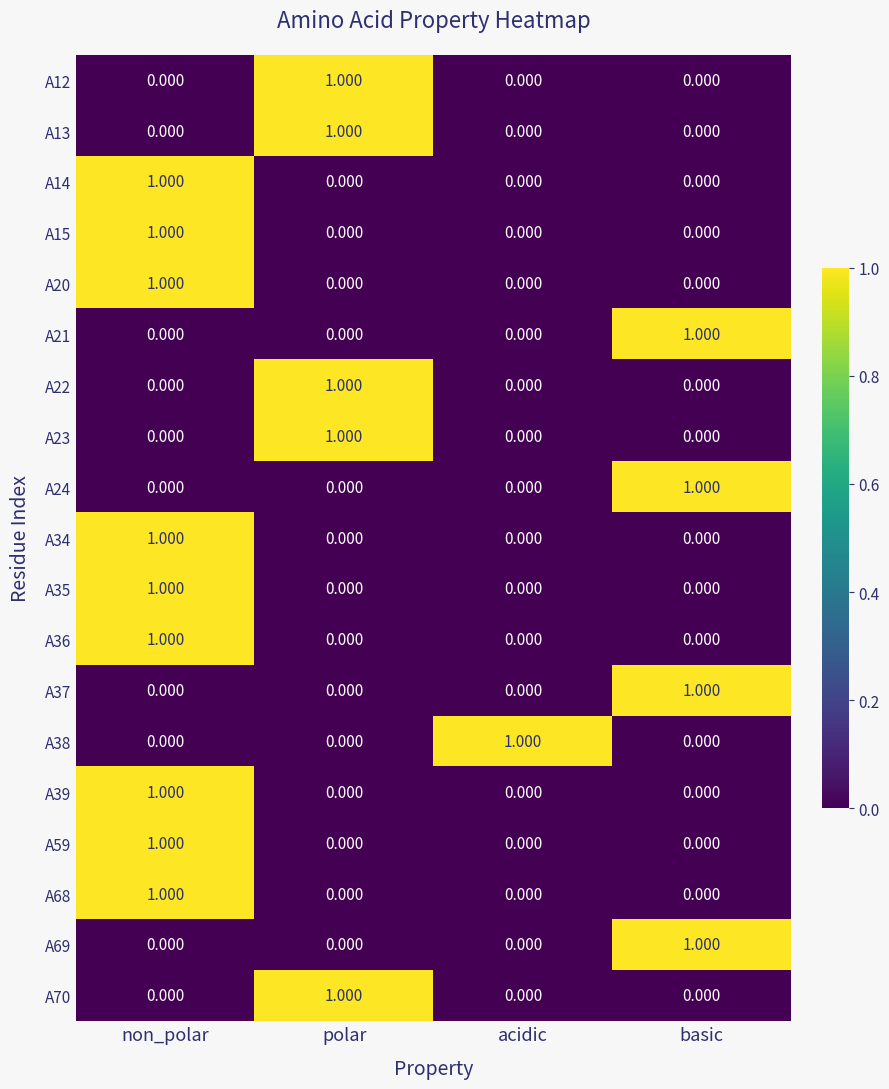

Which category has the highest value in the A70 series?

polar